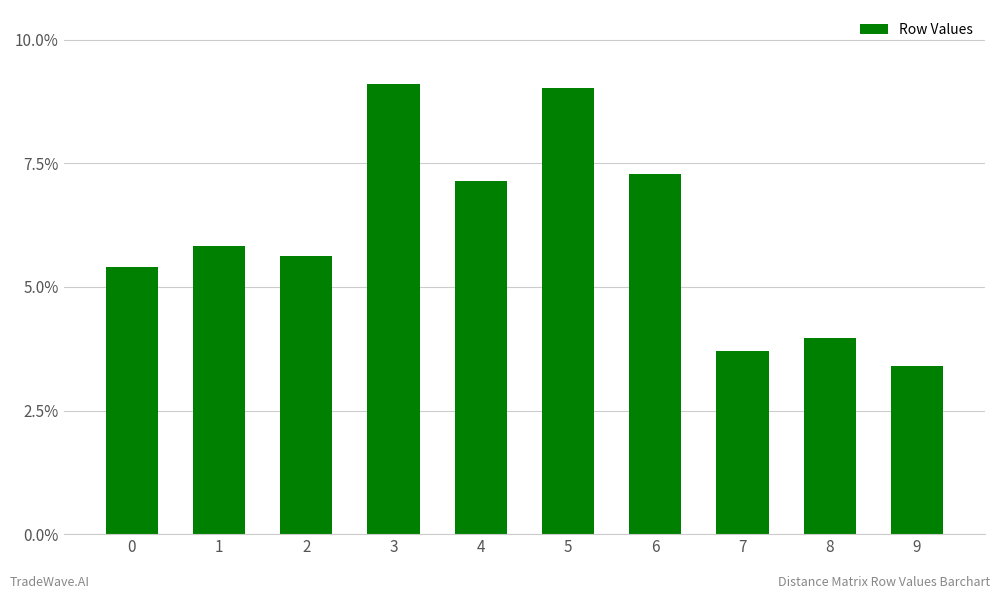

What is the approximate value at 3?

9.1